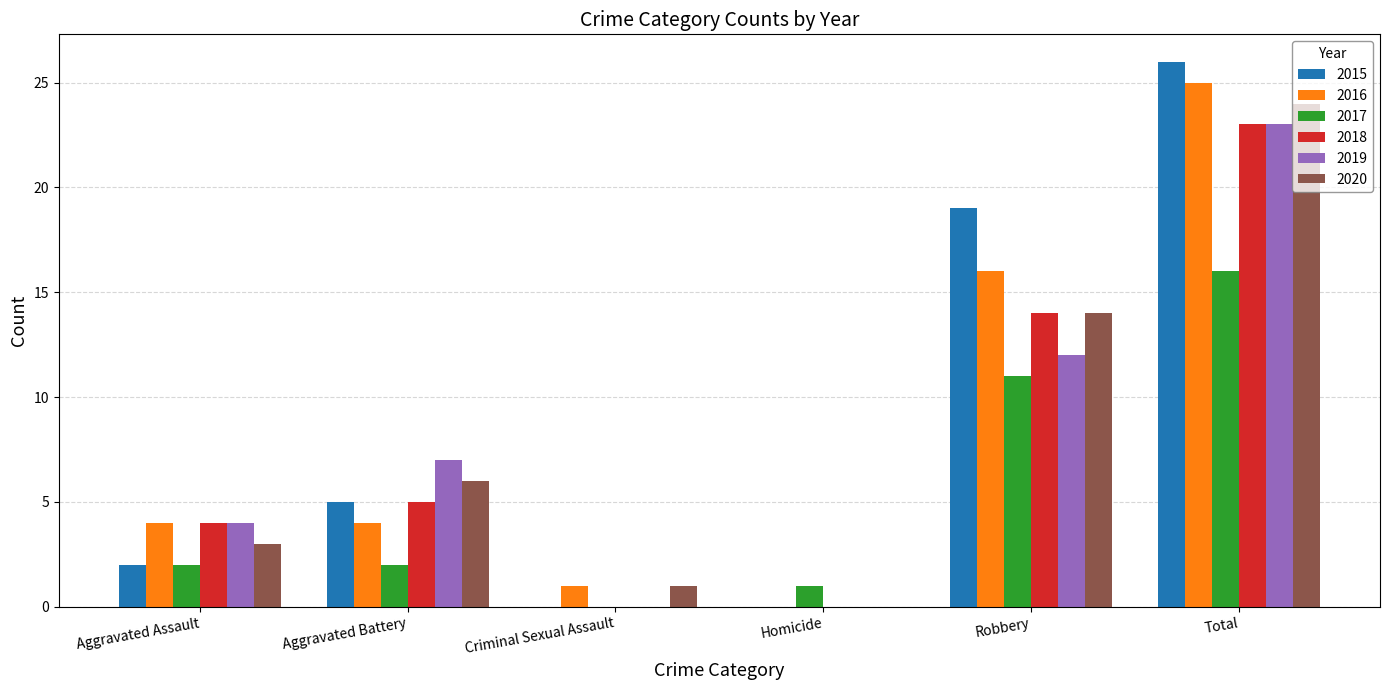

What is the sum of all 2019 values?

46